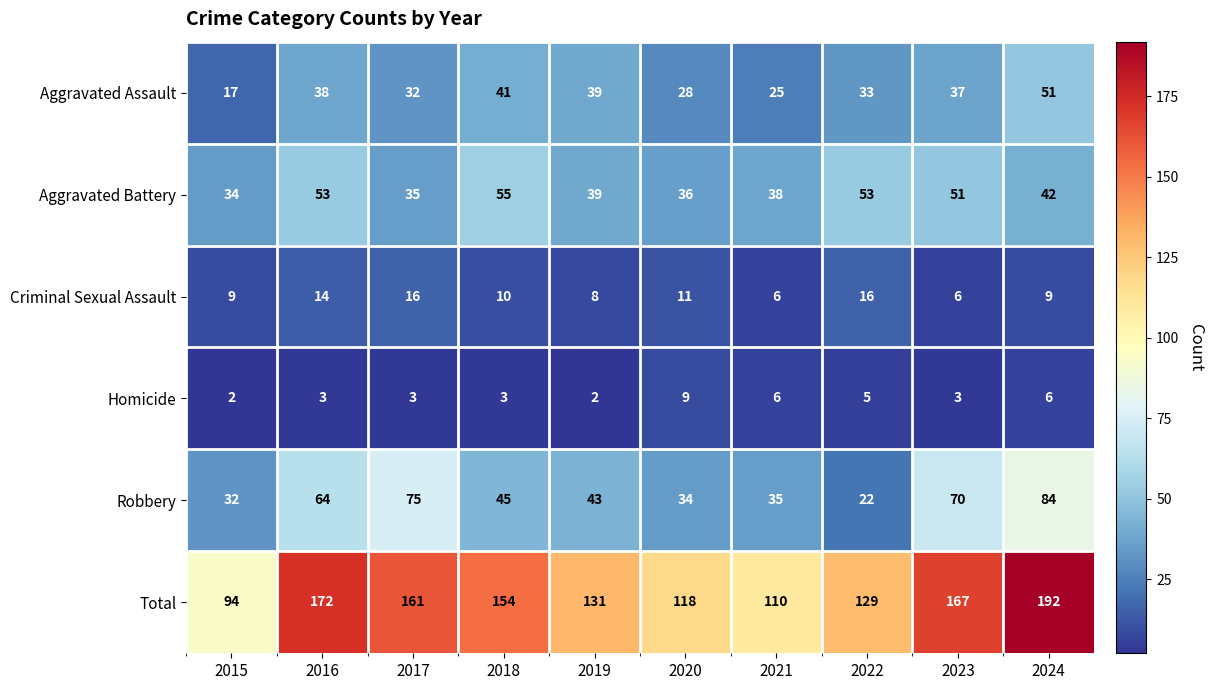

What is the lowest value of the Total series?

94